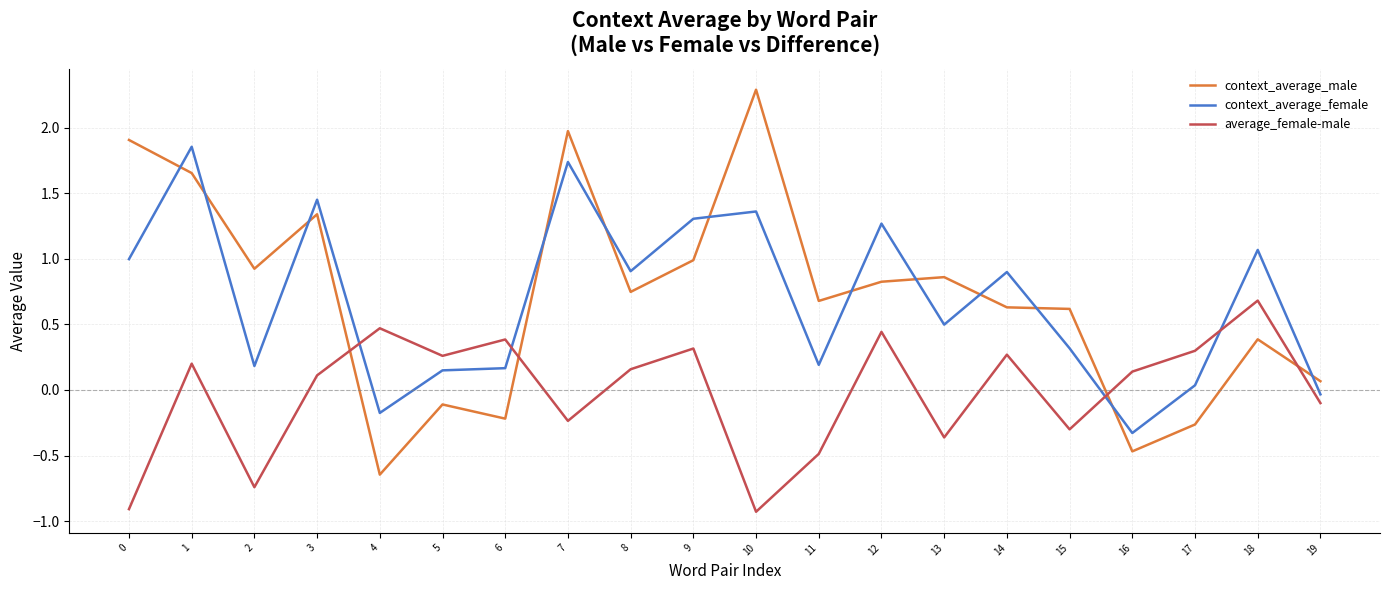

What is the difference between the maximum and minimum values in the average_female-male series?

1.6